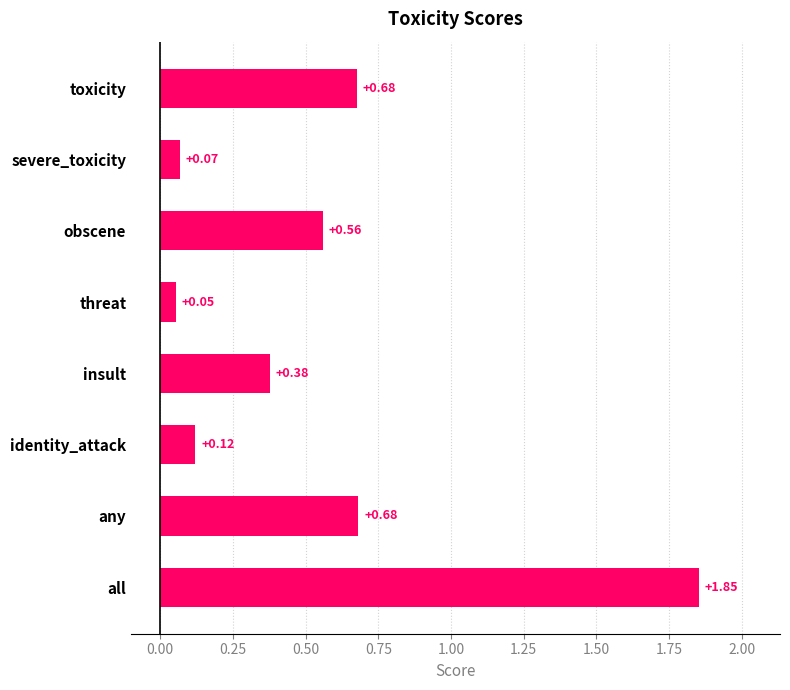

Which category has the lowest value across all series?

threat